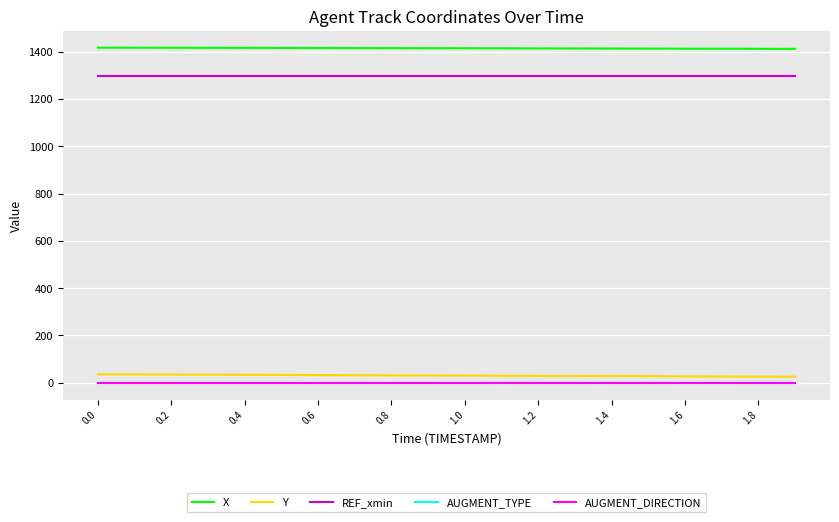

True or false: X and AUGMENT_TYPE cross at least once.

False